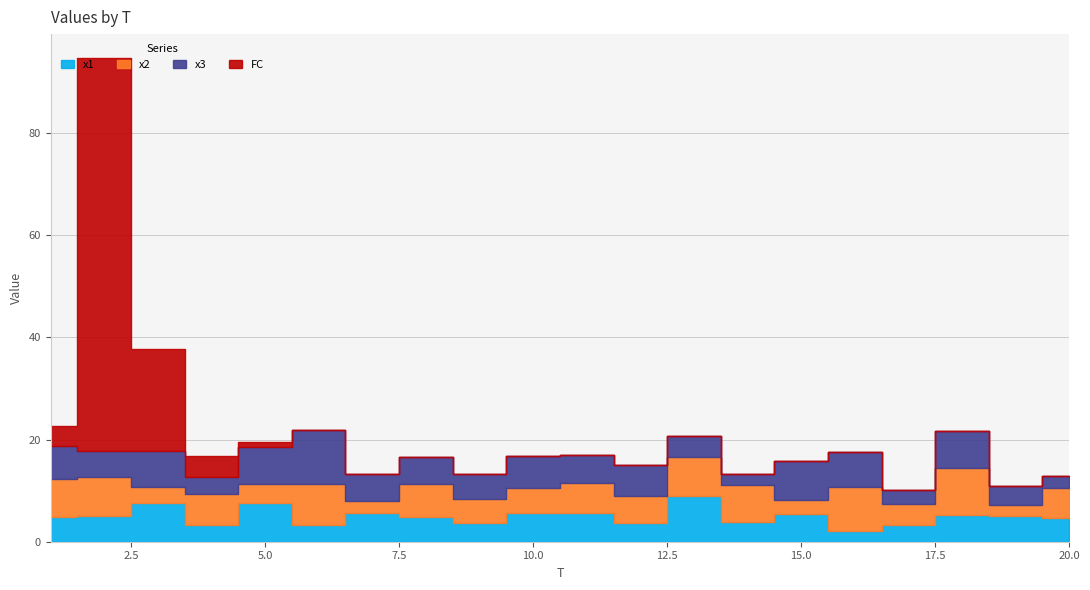

What is the spread (max minus min) of values at 5?

11.8